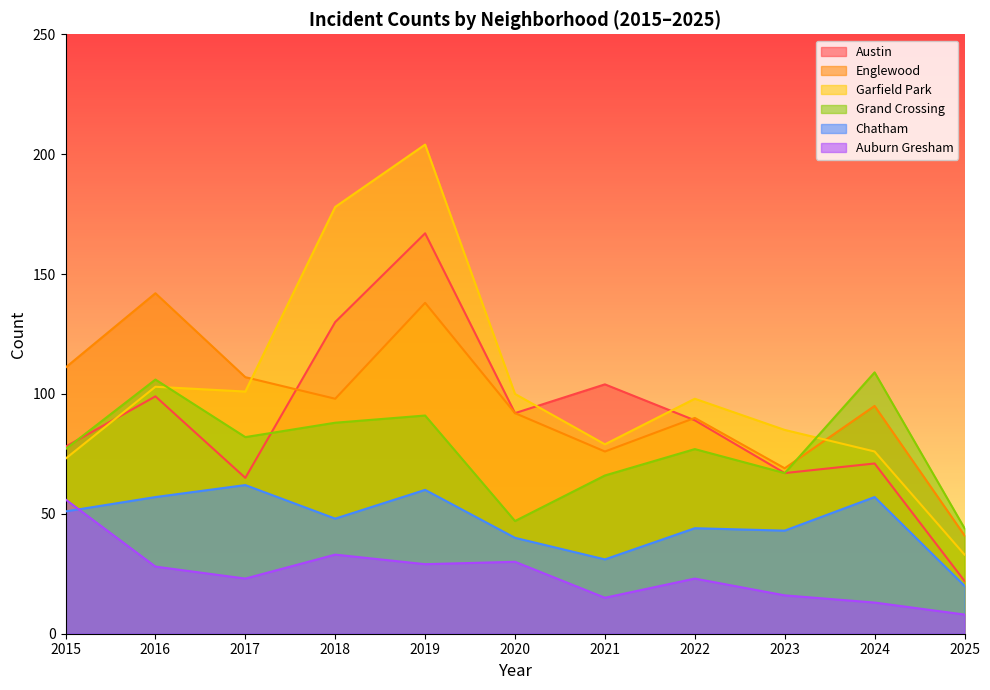

How many lines are shown in the chart?

6